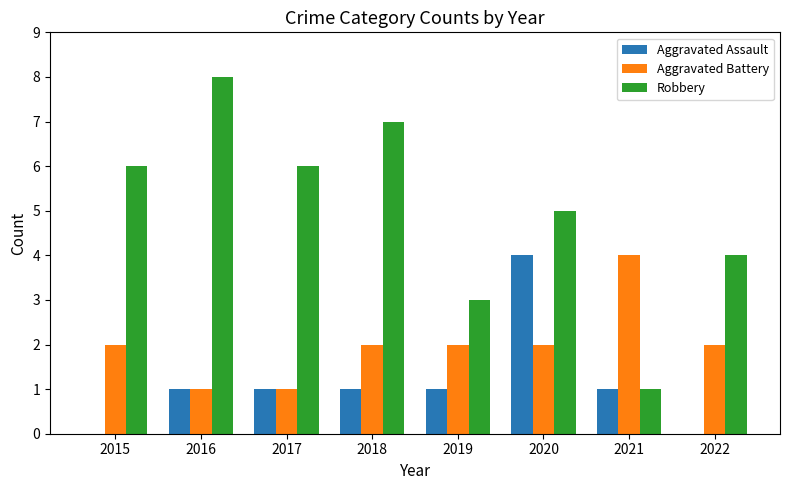

What is the sum of the Aggravated Battery values at 2015 and 2019?

4